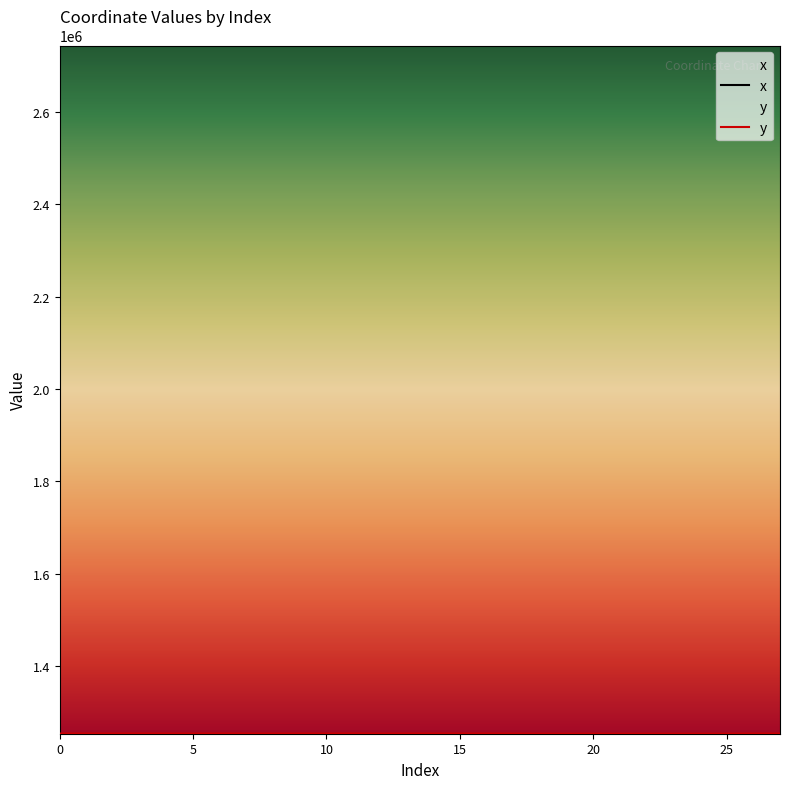

At which category is the sum across all series the highest?

26